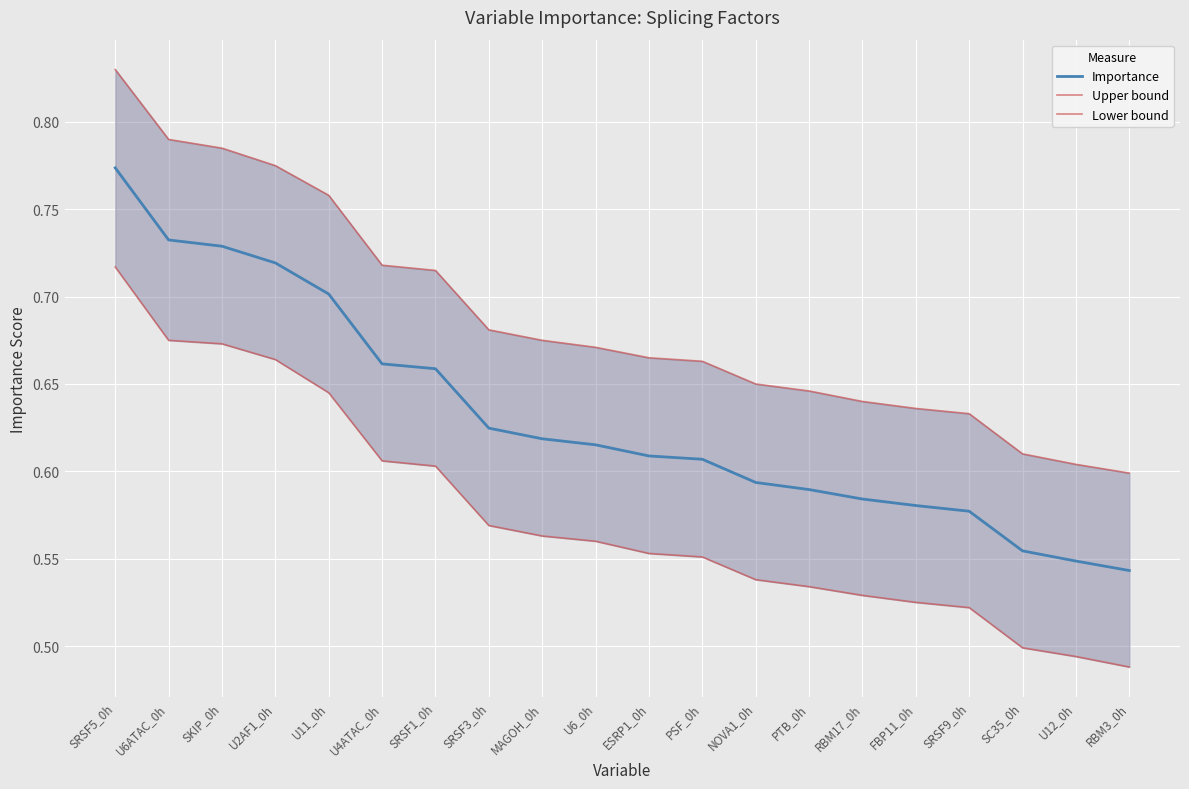

Which category has the highest value across all series?

SRSF5_0h